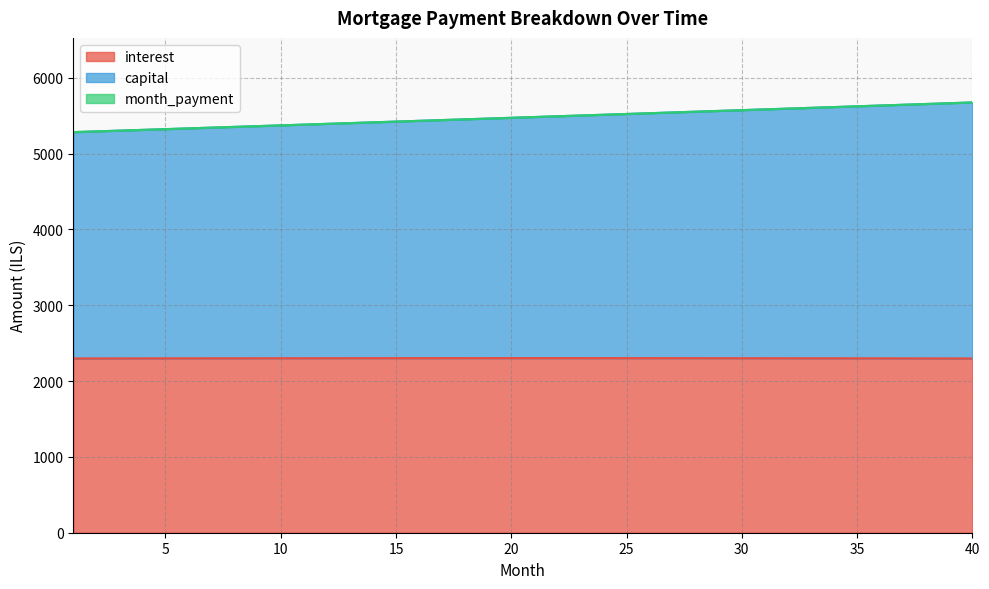

Which category has the highest value in the month_payment series?

40